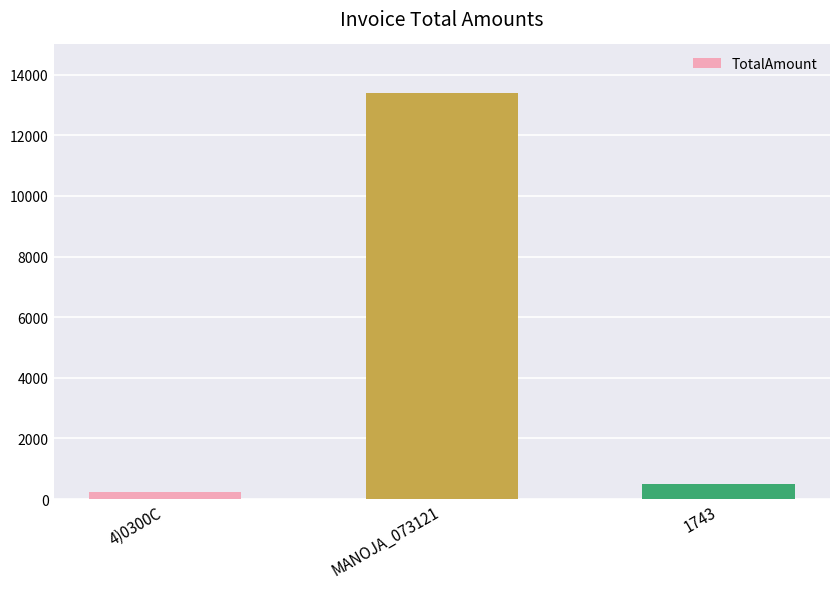

Rank the categories by value from lowest to highest.

4)0300C, 1743, MANOJA_073121